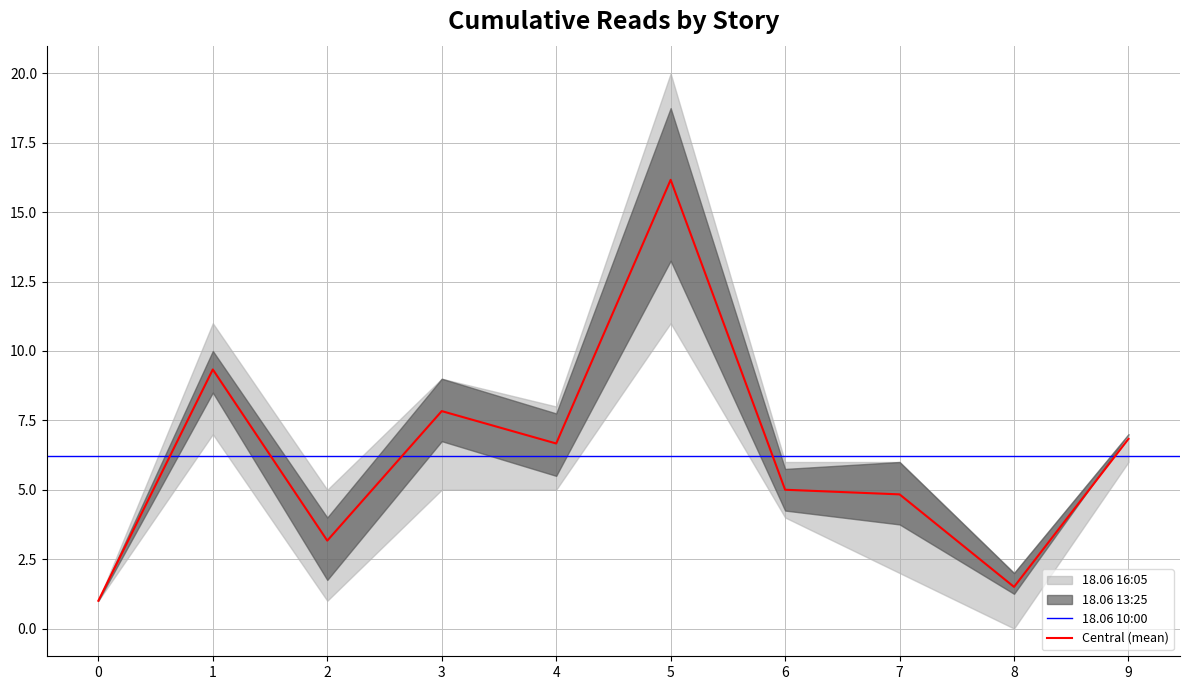

The Central (mean) series shows 2.5 at 8. True or false?

False